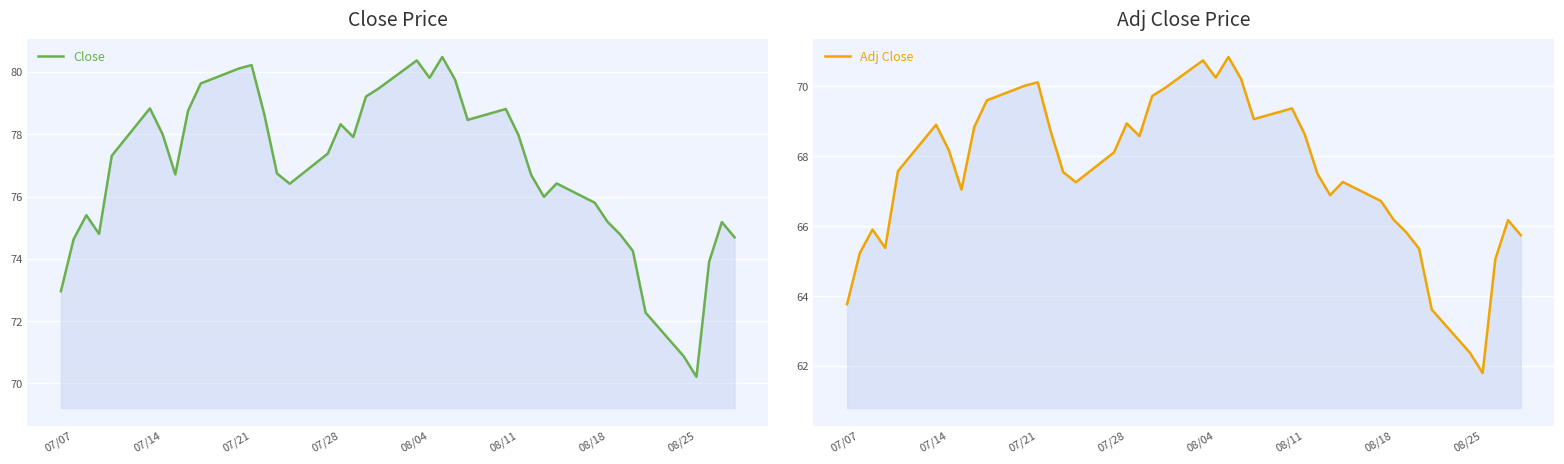

Rank the series by their maximum value, from lowest to highest.

Adj Close, Close